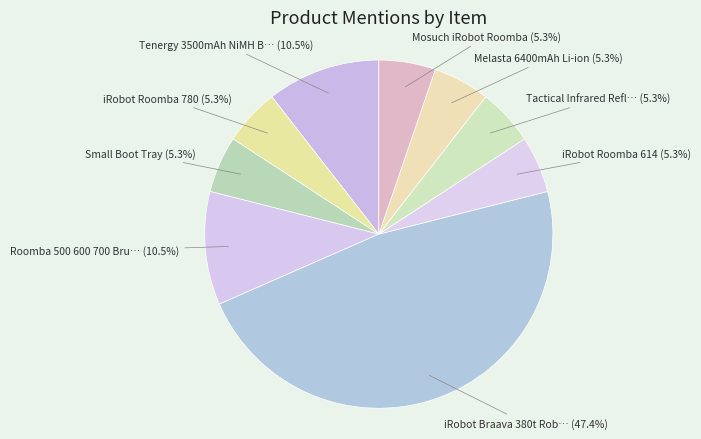

To the nearest percent, what is the difference between the largest and smallest slice percentages?

42%